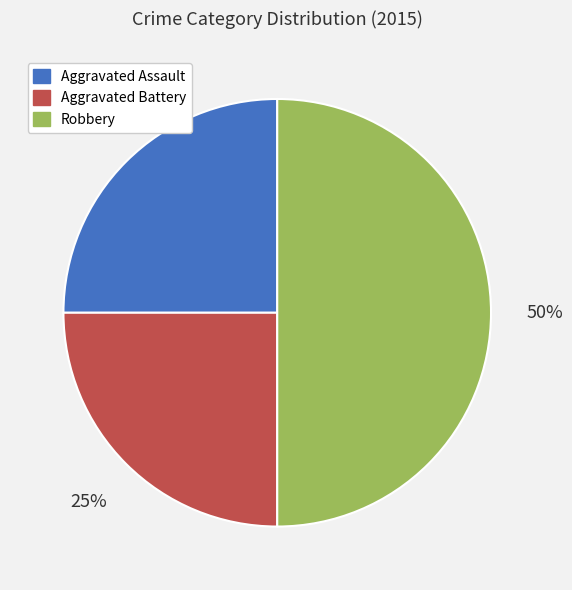

Which slice is the largest?

Robbery